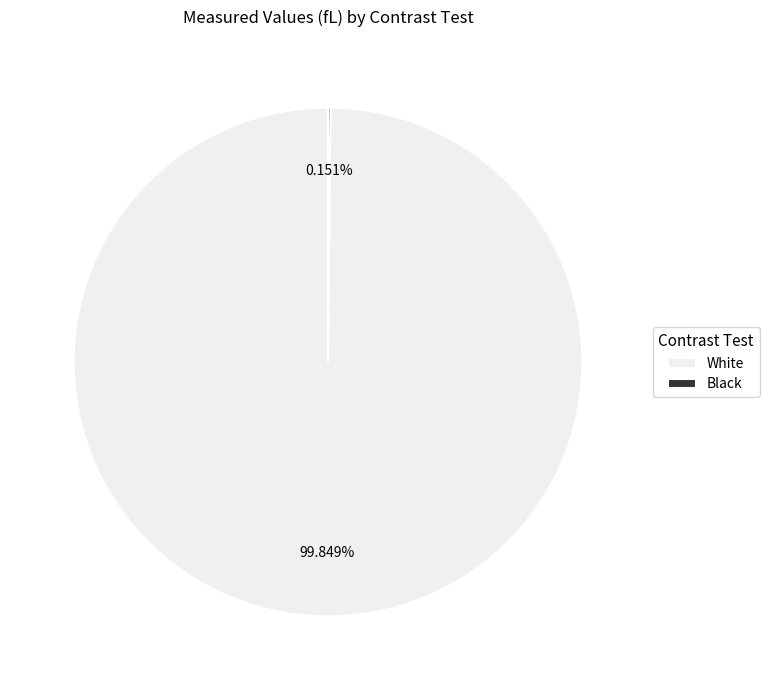

True or false: White accounts for 100% of the total.

True